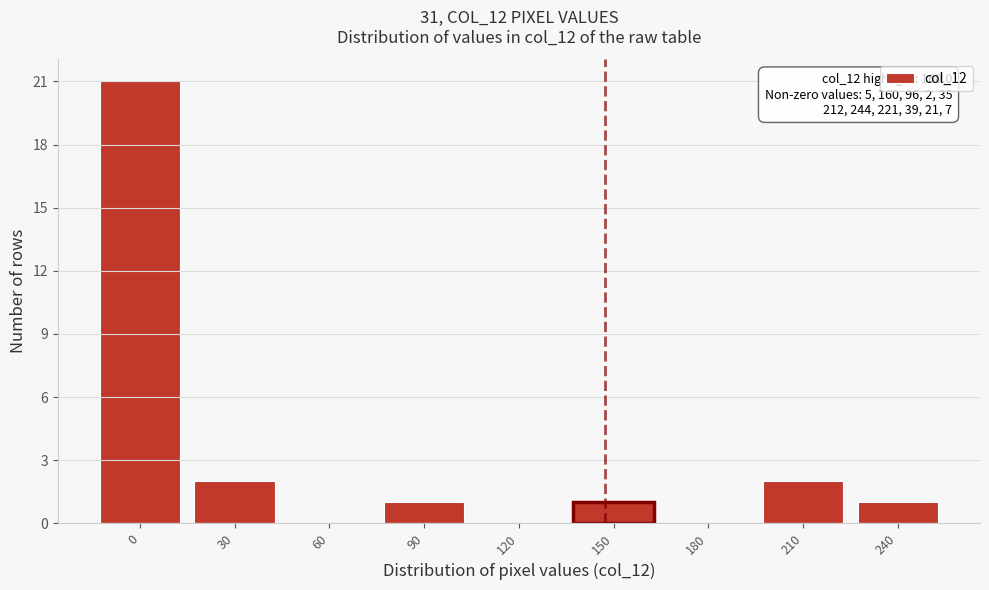

Reading left to right, list all the values displayed in this chart.

0=21	30=2	60=0	90=1	120=0	150=1	180=0	210=2	240=1